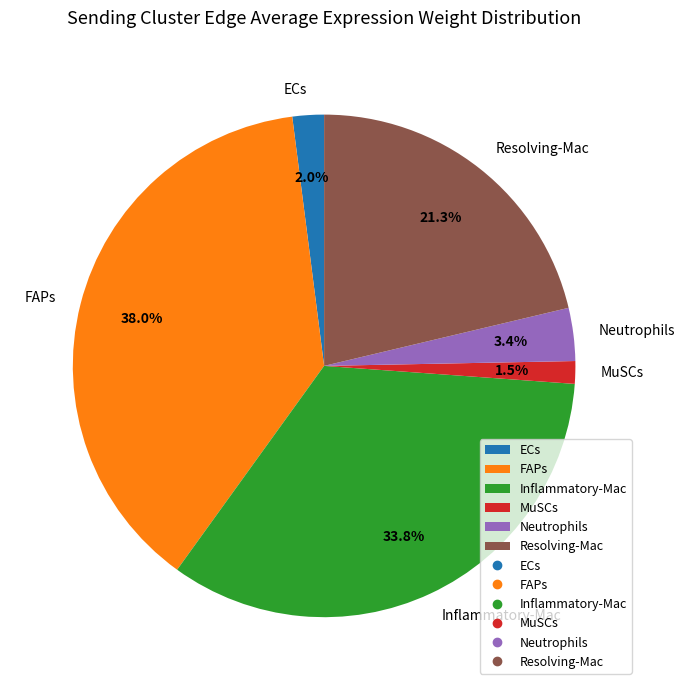

Which has a higher value, Resolving-Mac or Inflammatory-Mac?

Inflammatory-Mac